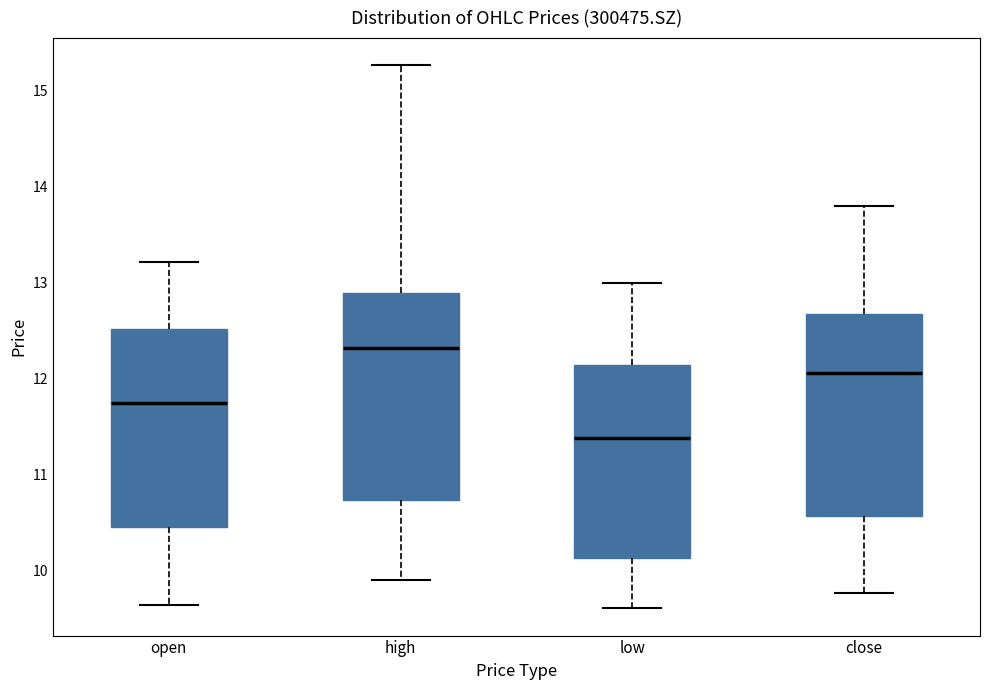

Where is the lower edge of the box for close on the y-axis? The values are not printed on the chart, so give them approximately, as read against the axis.

10.6